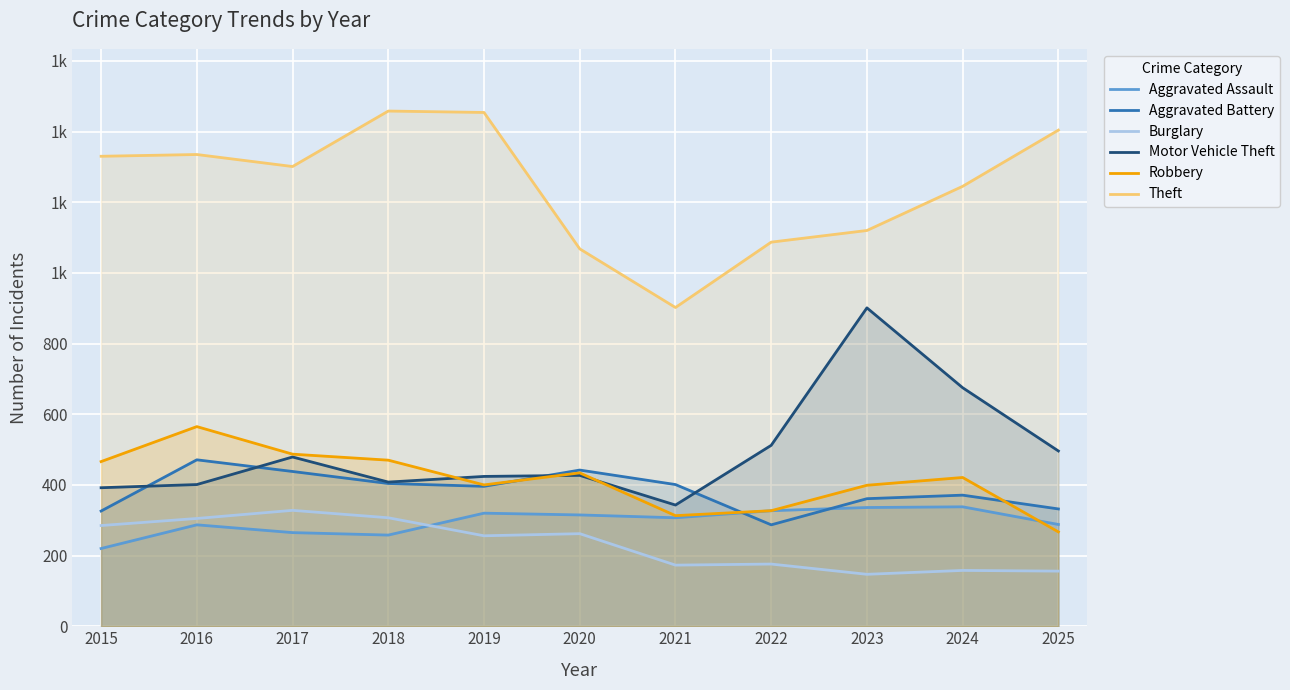

What is the minimum value shown in the chart?

147